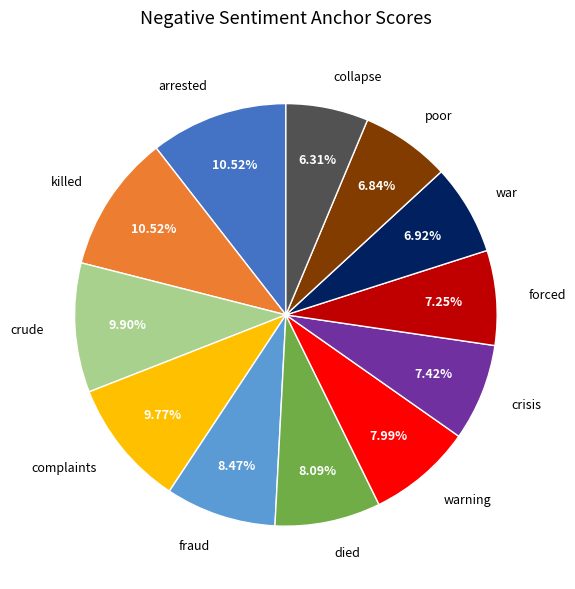

Is it true that killed is 11% of the pie?

True